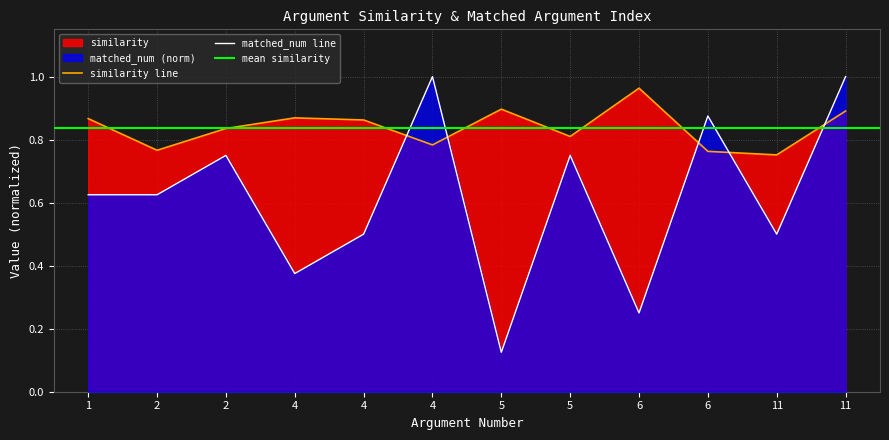

Reading left to right, extract all data points from this chart.

similarity: 1=0.9	2=0.8	2=0.8	4=0.9	4=0.9	4=0.8	5=0.9	5=0.8	6=1.0	6=0.8	11=0.8	11=0.9
matched_num: 1=0.6	2=0.6	2=0.8	4=0.4	4=0.5	4=1.0	5=0.1	5=0.8	6=0.2	6=0.9	11=0.5	11=1.0